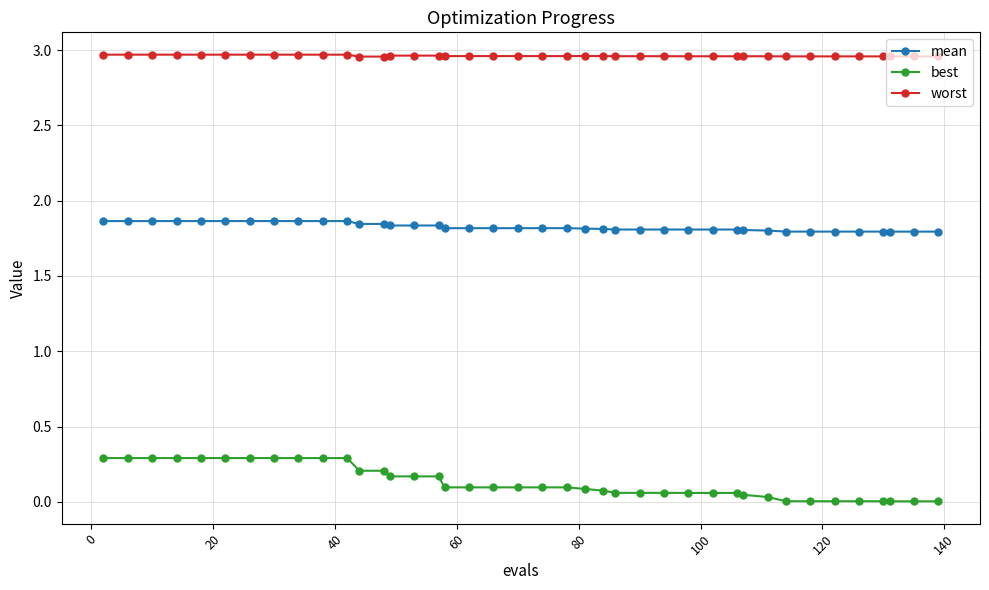

What is the maximum value for best?

0.3